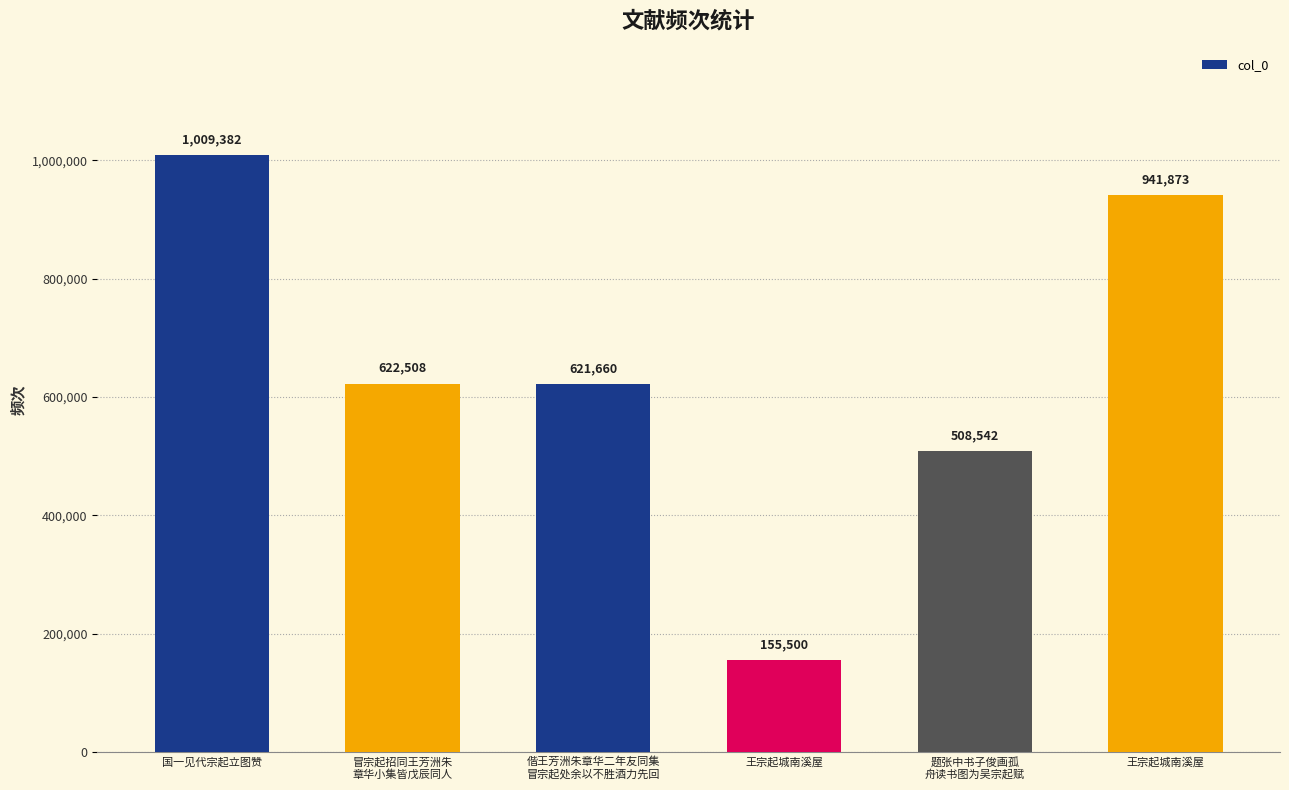

What is the difference between the maximum and minimum values?

853882